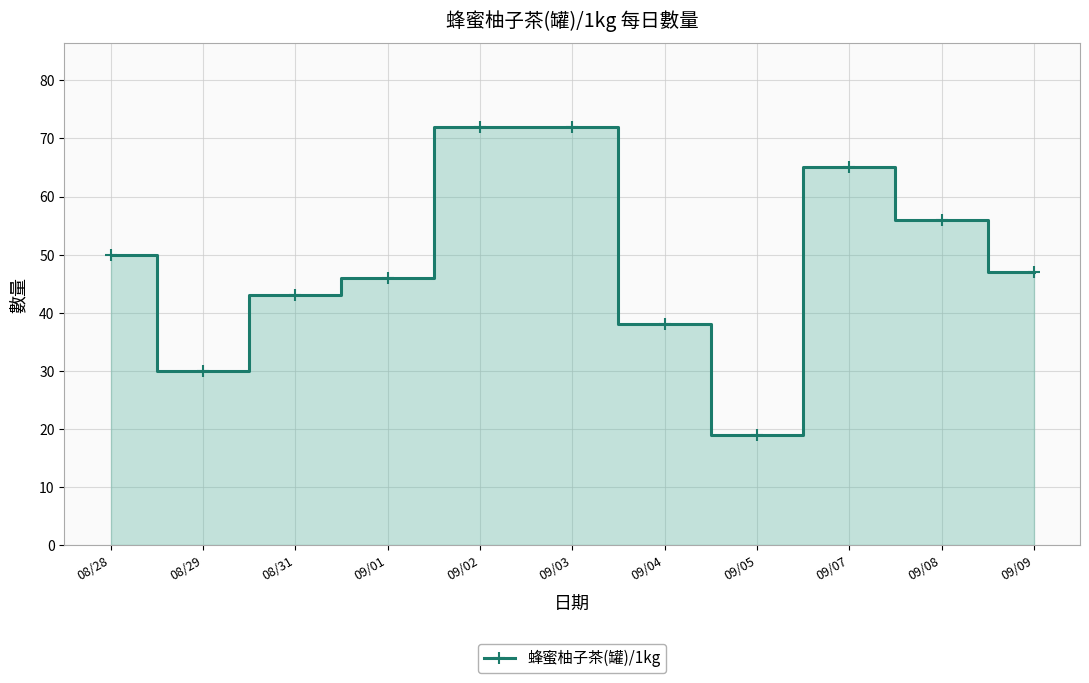

Approximately how many times larger is the value at 08/31 compared to 09/07?

0.7